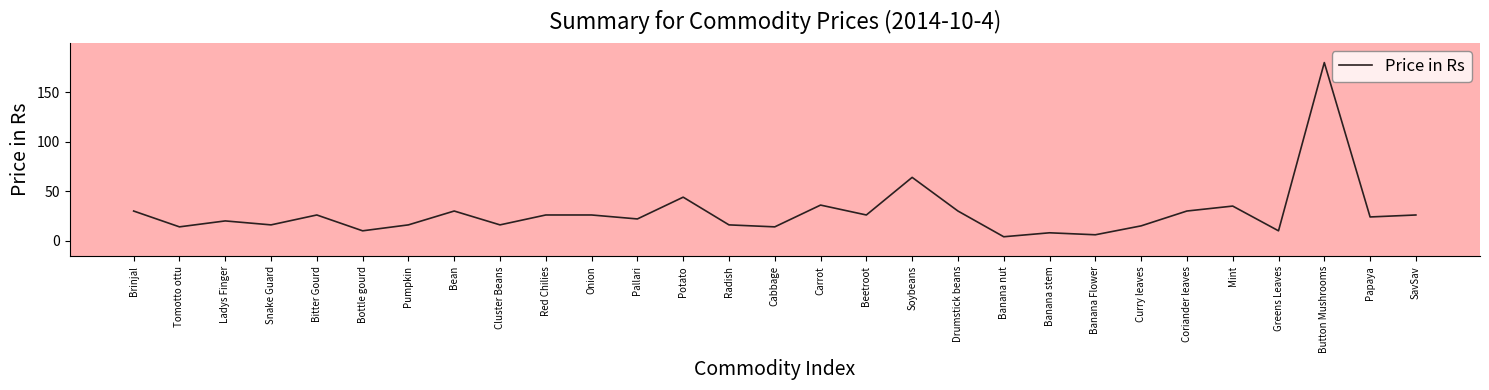

What is the minimum value shown in the chart?

4